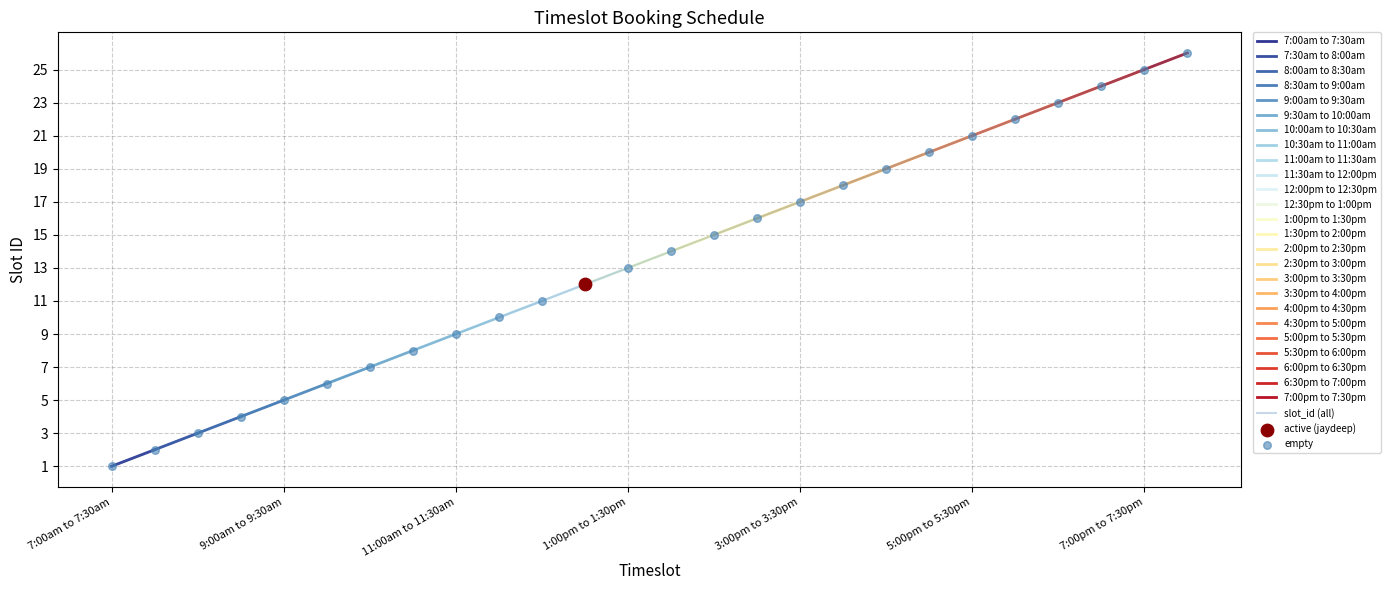

Between 11:00am to 11:30am and 7:00am to 7:30am, which is larger?

11:00am to 11:30am